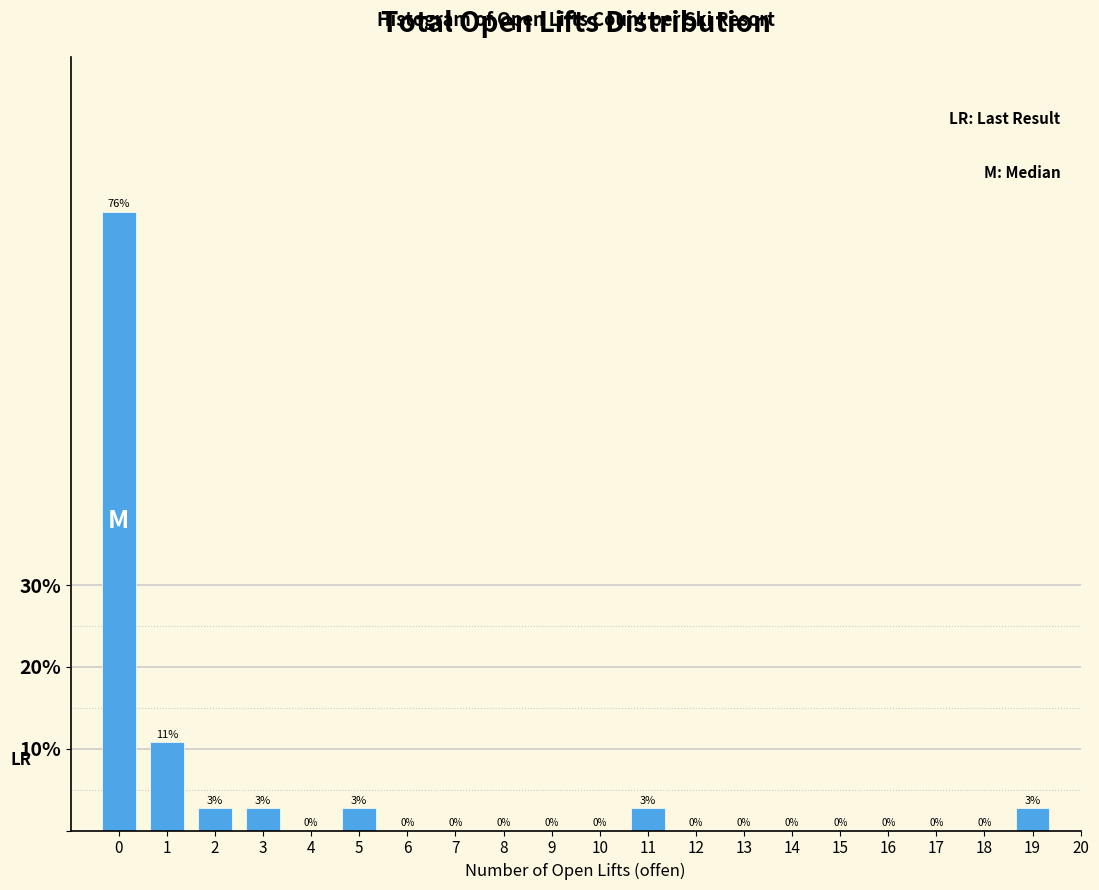

True or false: the data shows 75.7 at 0.

True